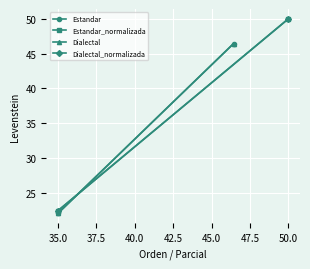

What is the label of the 2nd point from the left?

35.0